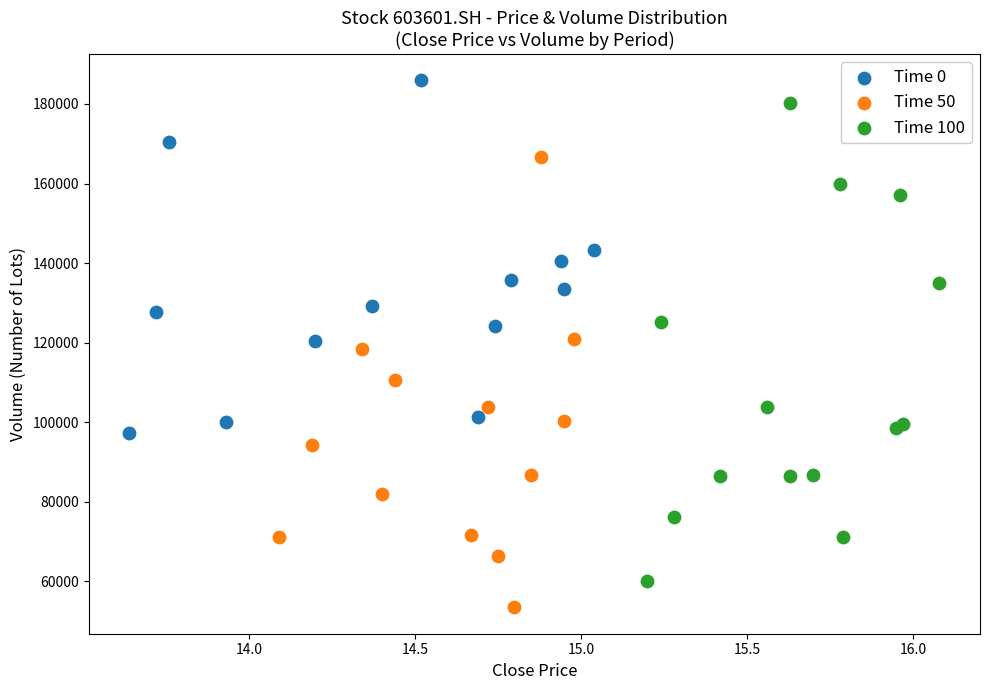

Which series reaches the minimum Y coordinate?

Time 50